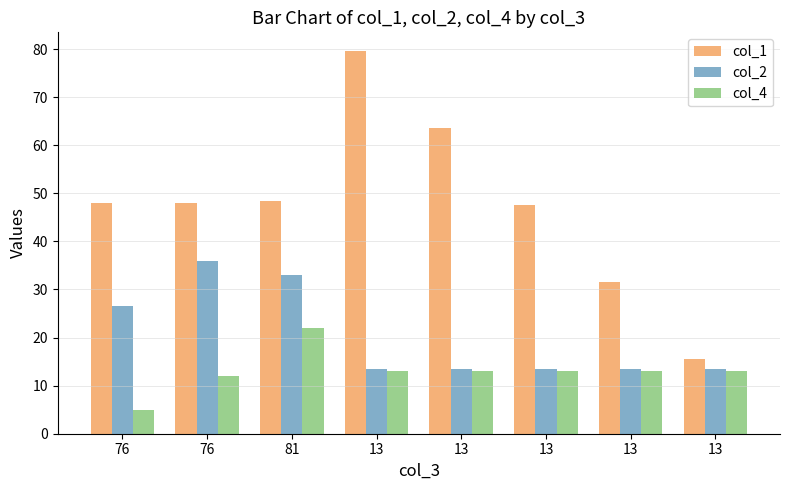

What is the label of the 4th bar from the left?

13